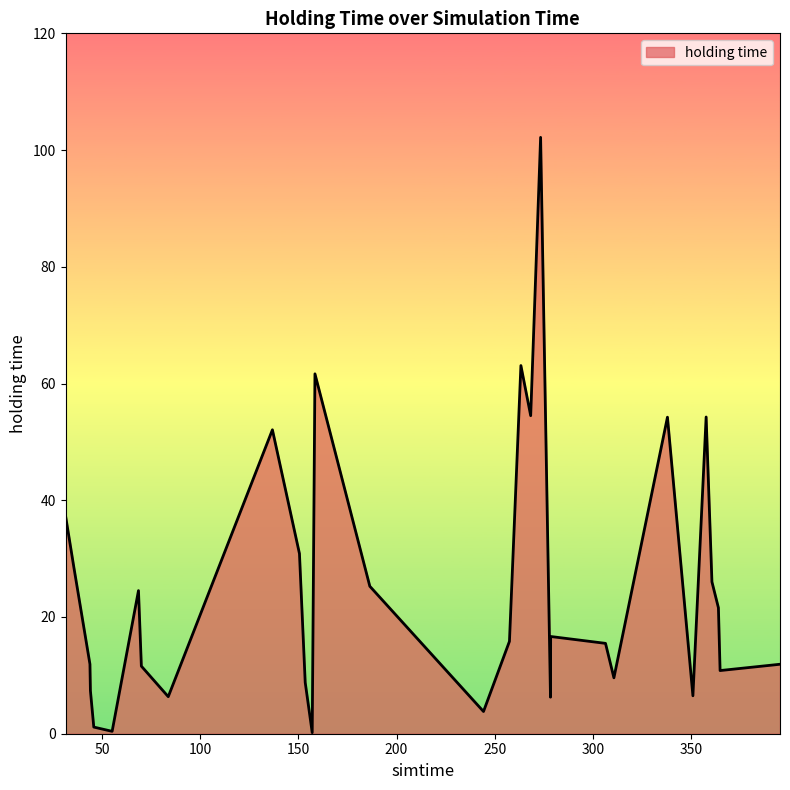

What is the maximum value shown in the chart?

102.2